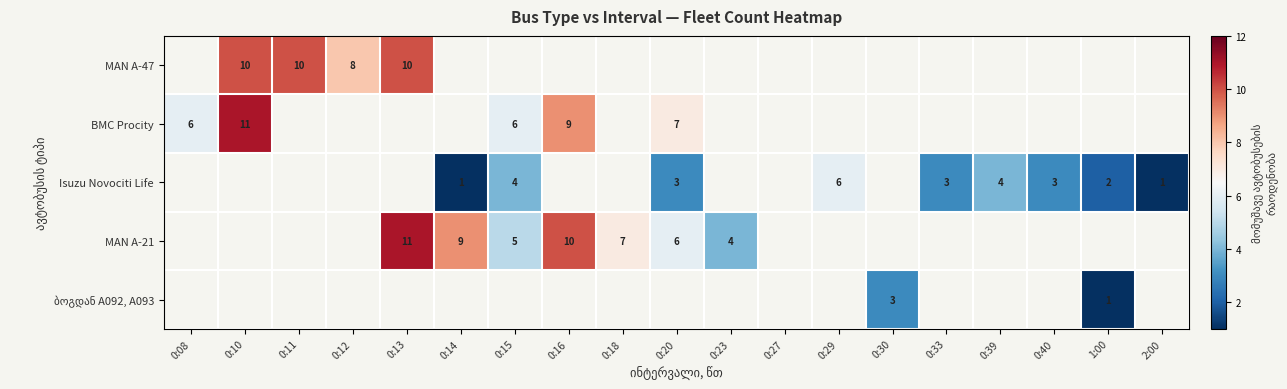

Is it true that MAN A-21 equals 6 at 0:20?

True